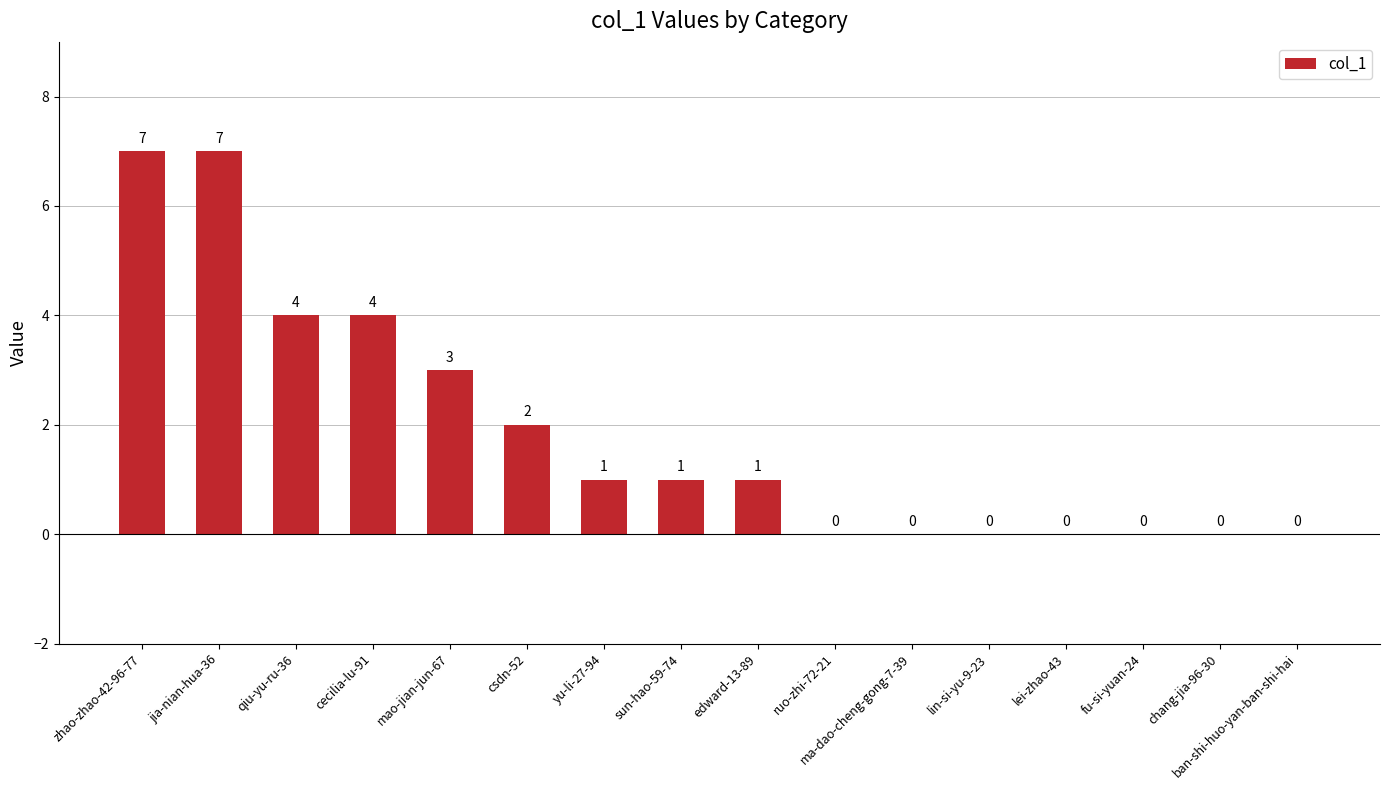

What is the greatest value displayed?

7